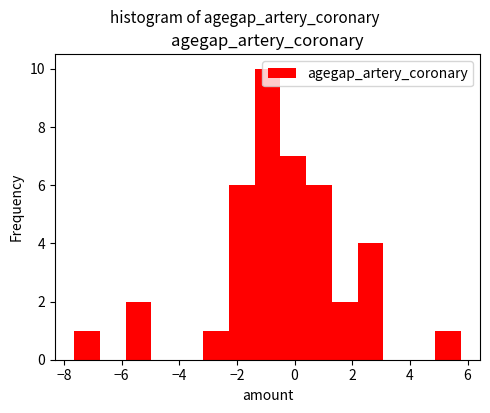

Which range on the x-axis has the tallest bar?

-1.4 to -0.4